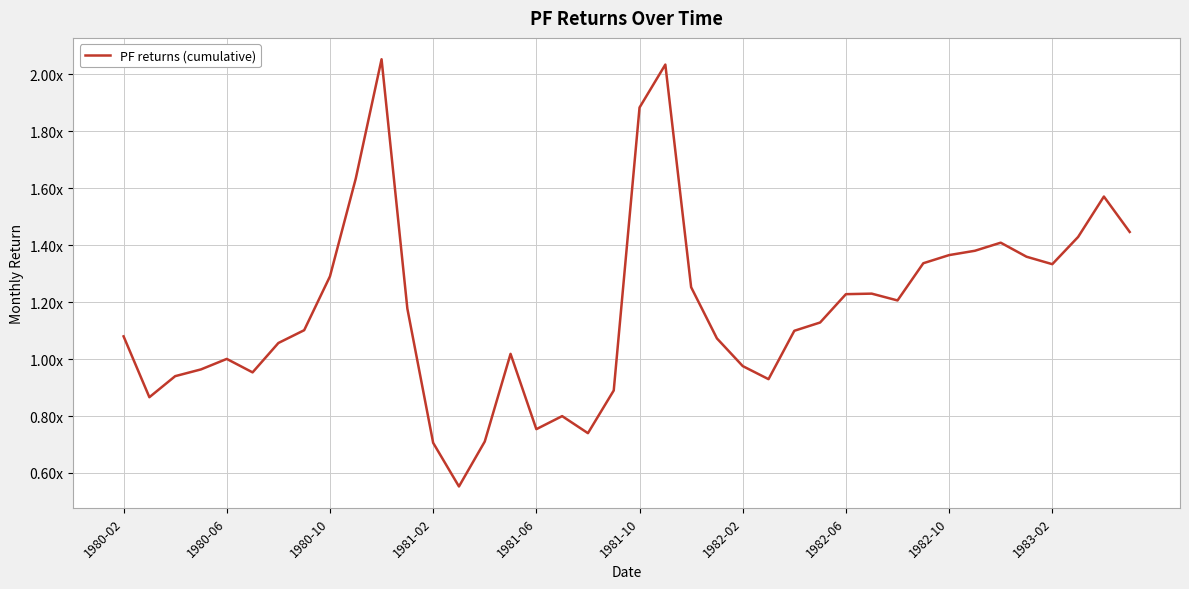

At which label is the value closest to 1?

1980-06